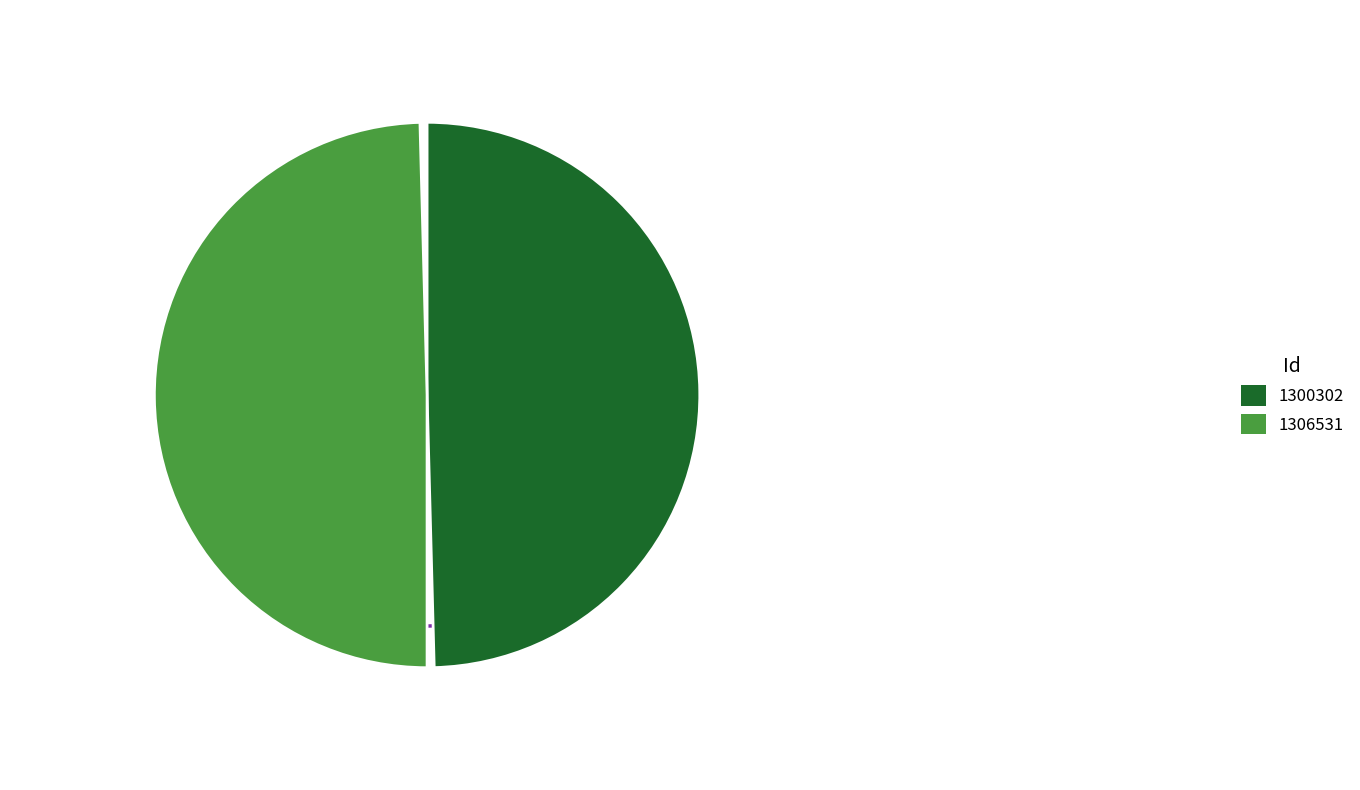

What is the smallest slice in the pie chart?

1306531